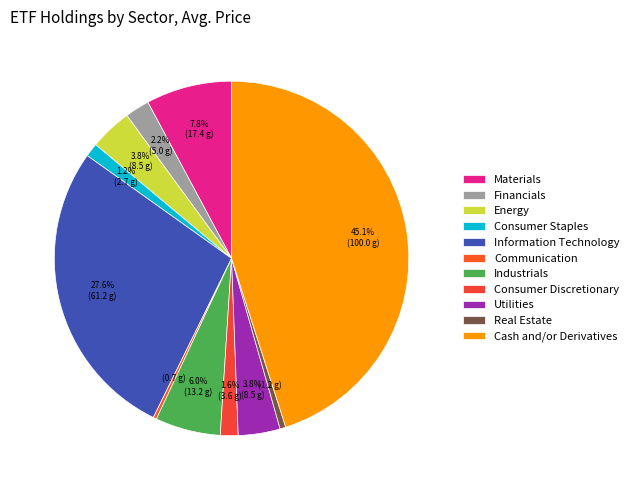

How many slices are in this pie chart?

11